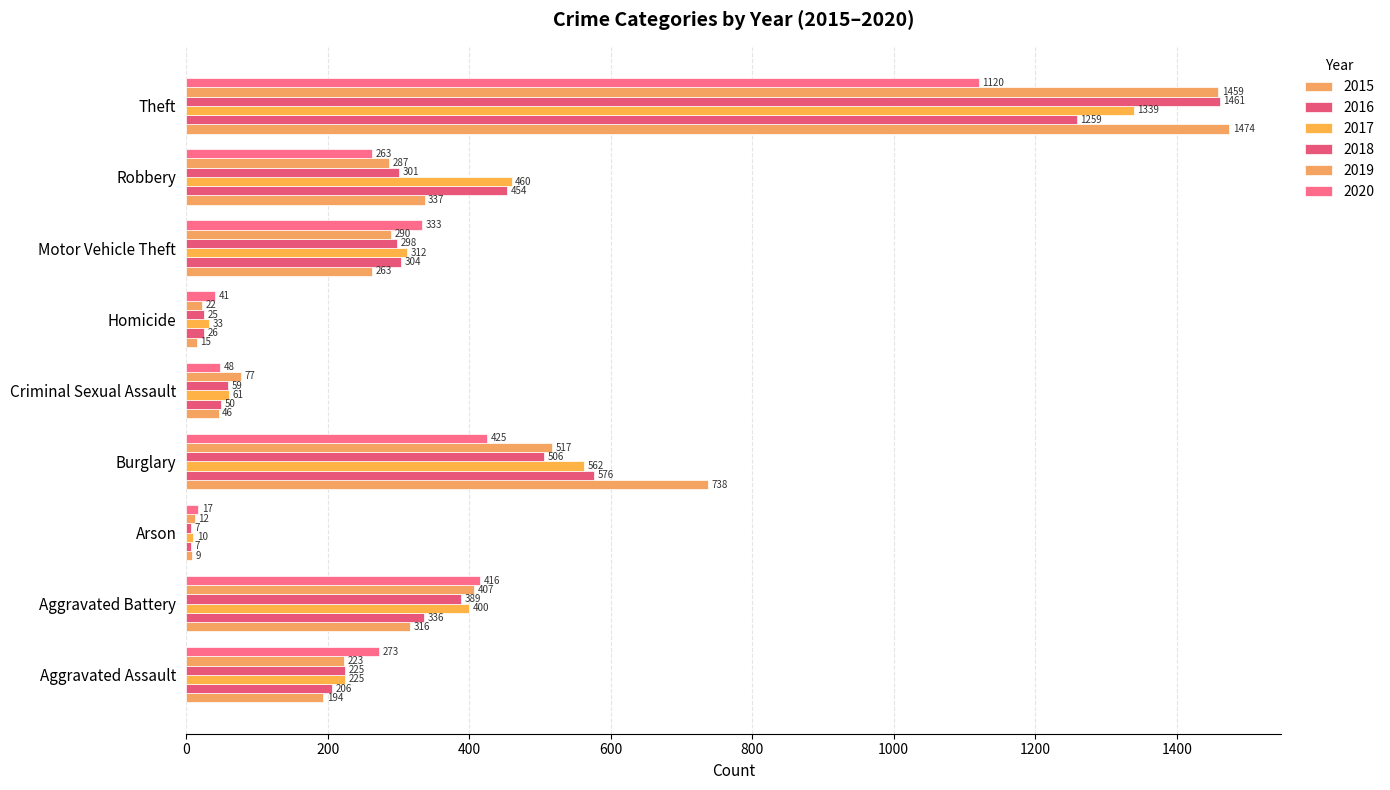

What is the difference between the second highest and minimum values in the 2016 series?

569